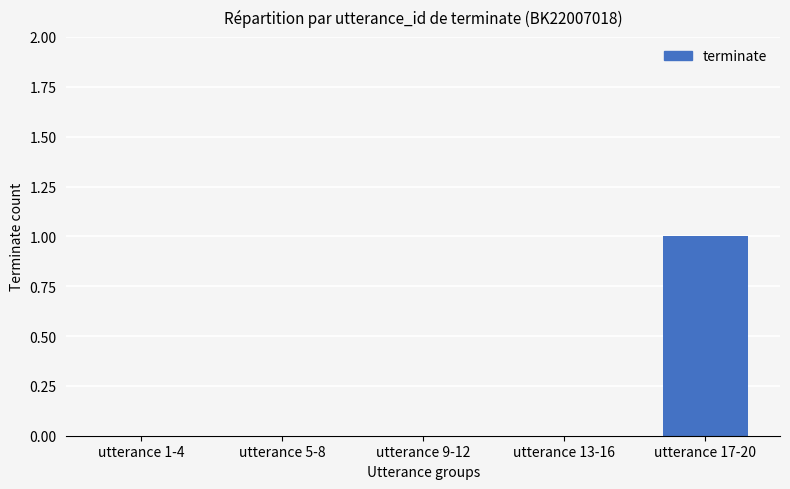

How many distinct data groups are displayed?

1